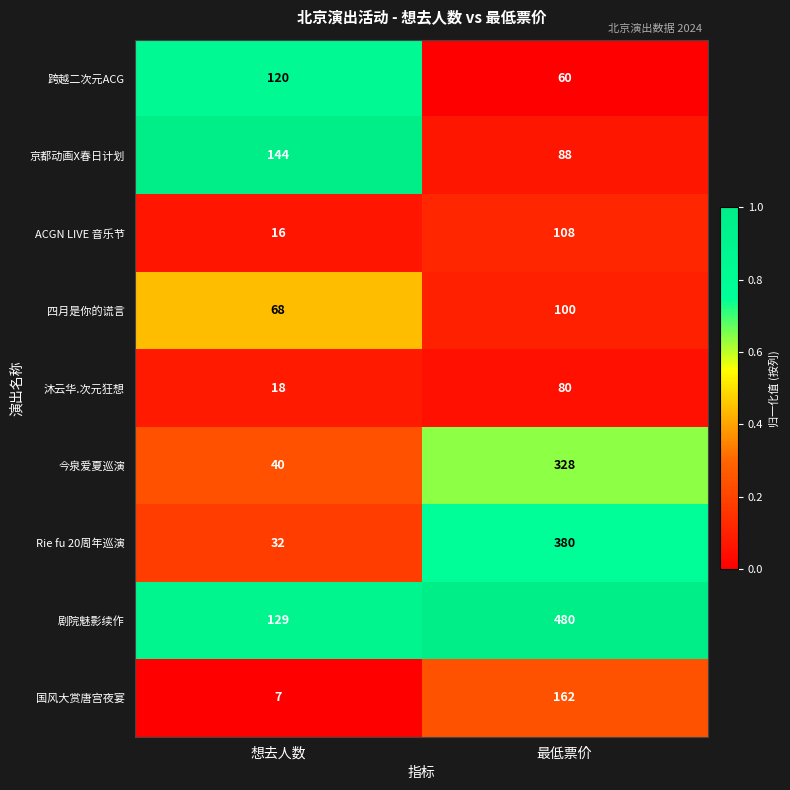

What is the spread (max minus min) of values at 想去人数?

137